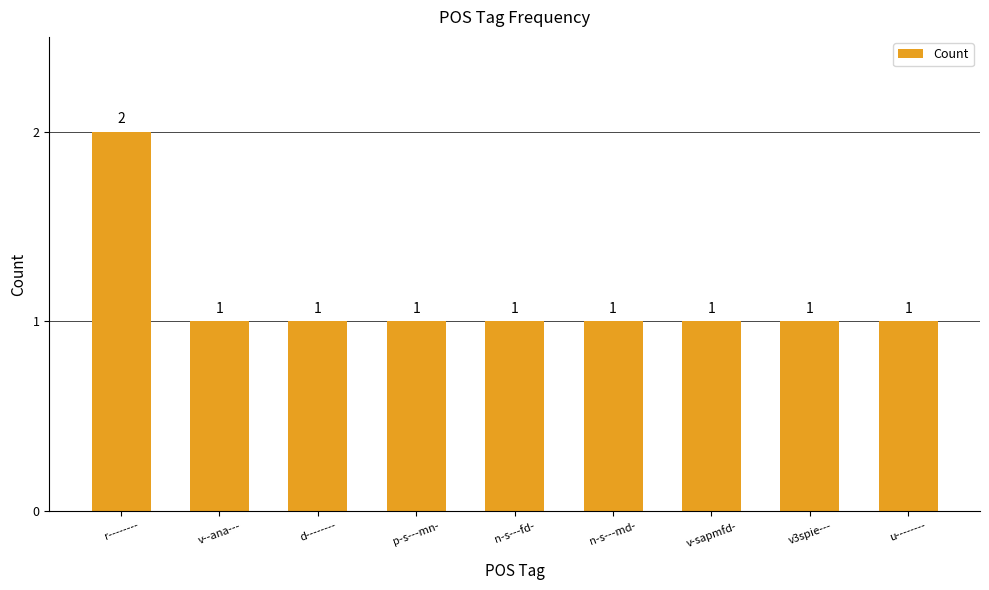

True or false: the data shows 1 at v3spie---.

True